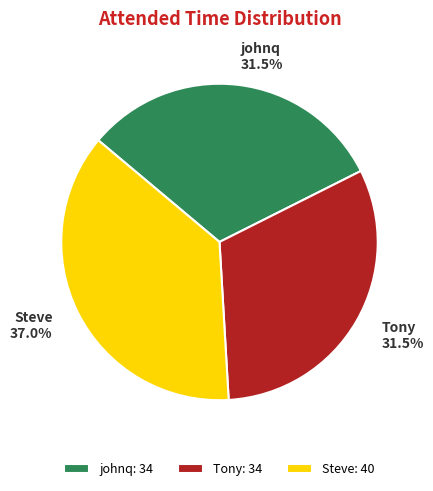

Is the sum of johnq and Steve greater than half?

Yes